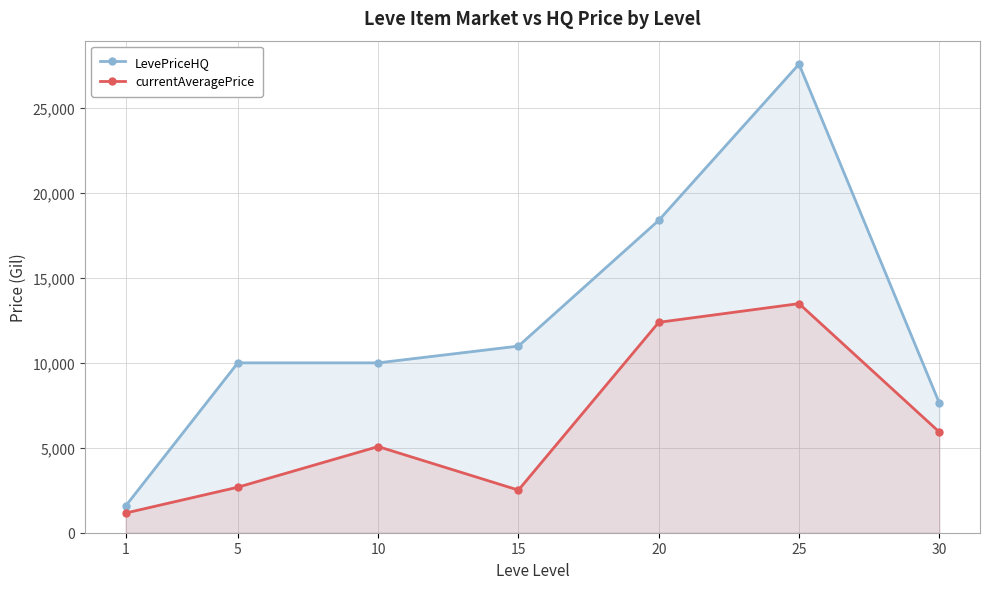

True or false: currentAveragePrice has more than 2 interior local peaks.

False